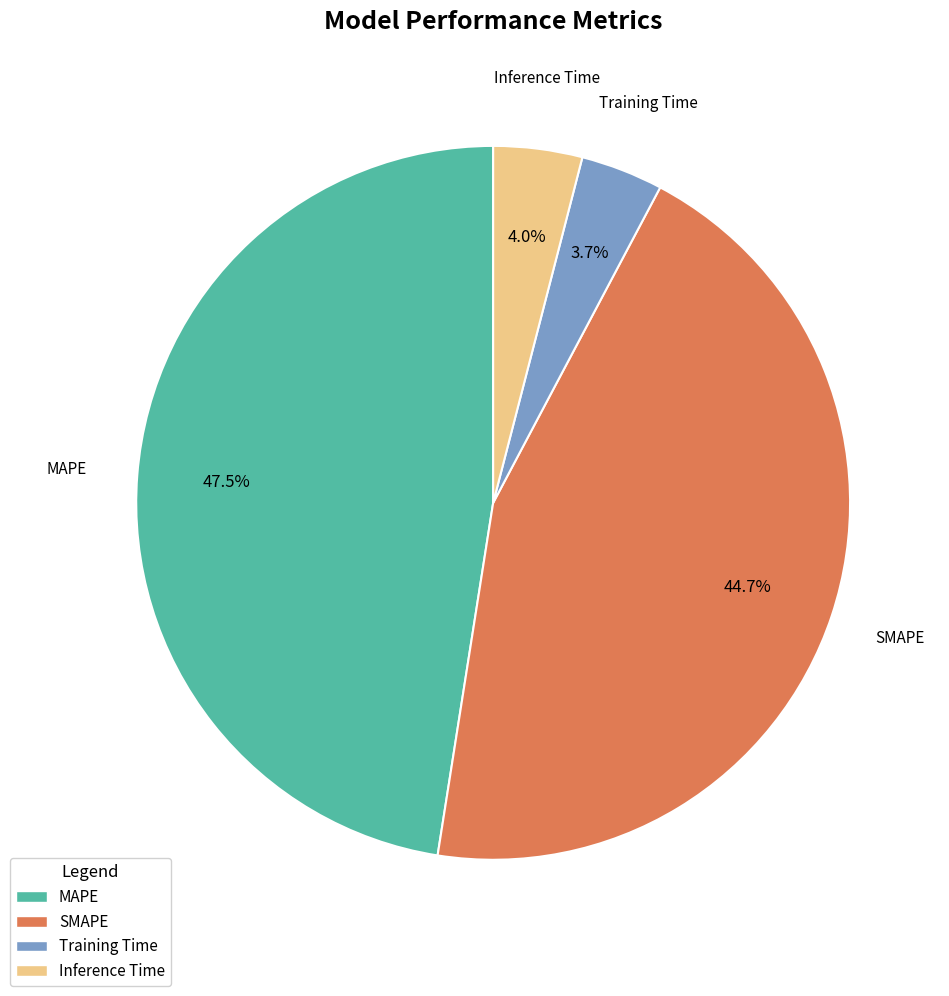

What percentage is NOT represented by Inference Time?

96.0%